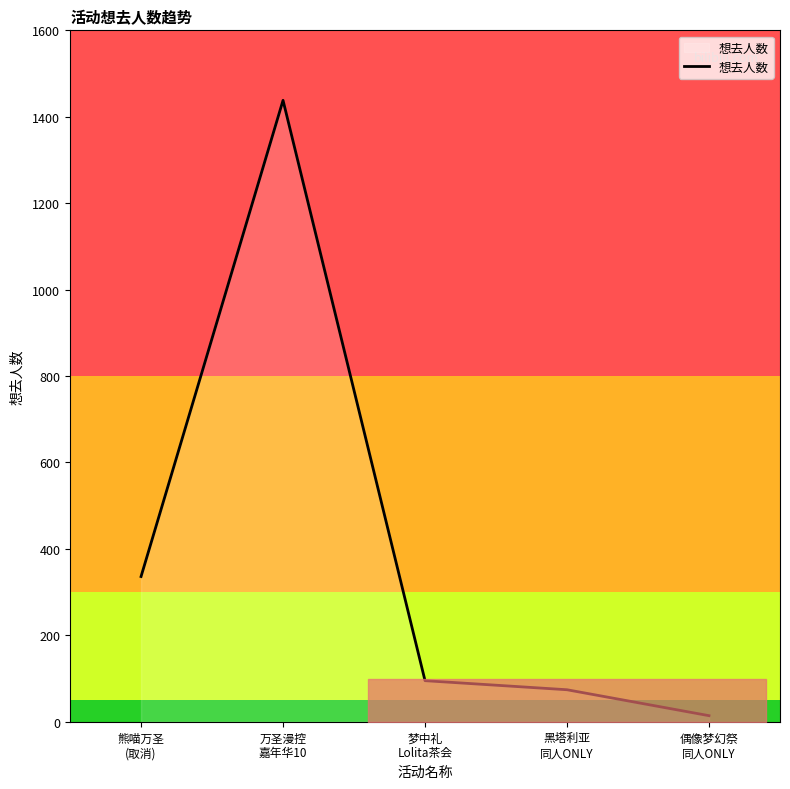

What is the ratio of the value at 万圣漫控
嘉年华10 to the value at 梦中礼
Lolita茶会?

15.1